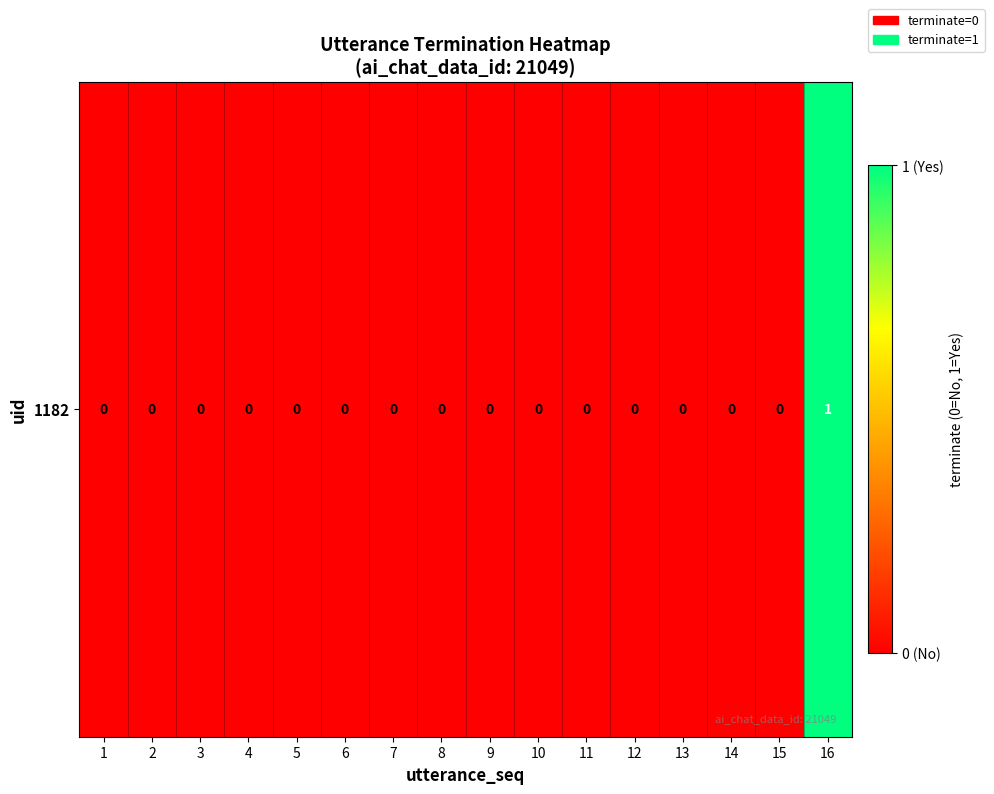

Between 10 and 8, which is larger?

10